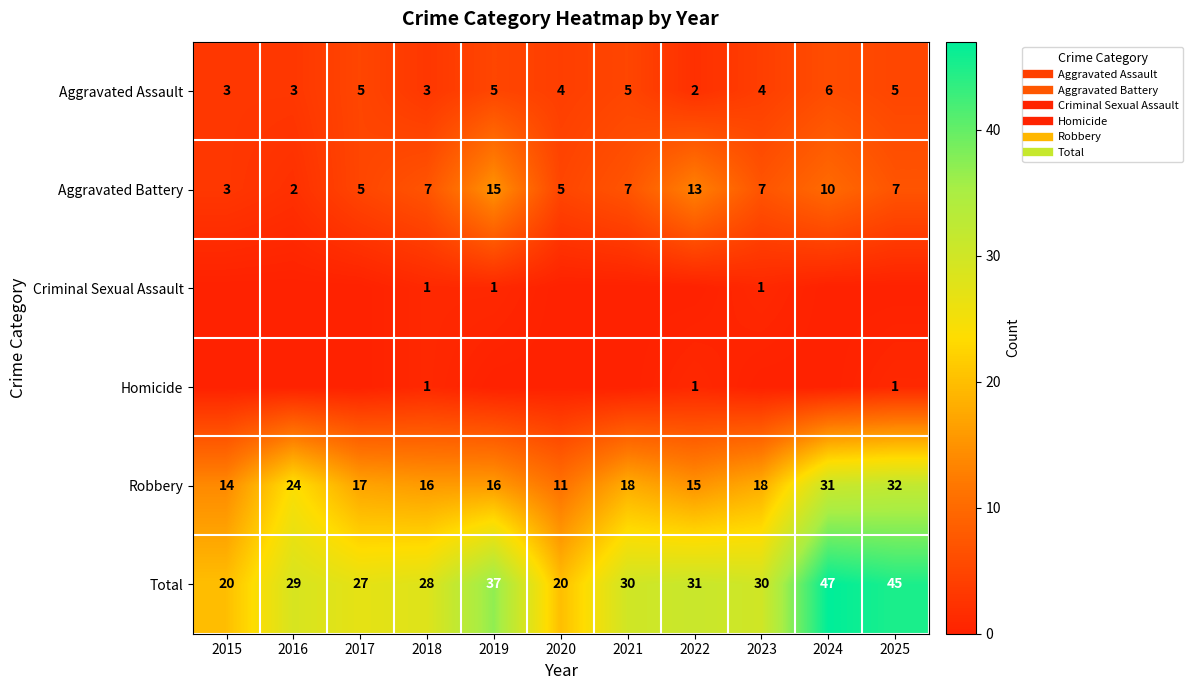

At which category is the sum across all series the highest?

2024